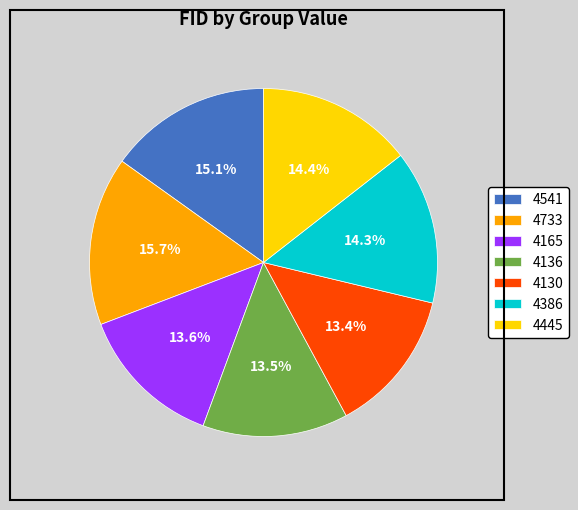

Is it true that 4445 is 26% of the pie?

False